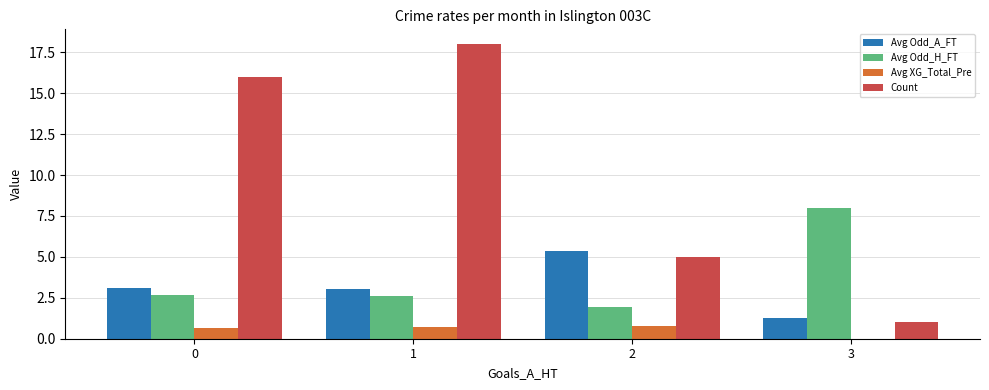

Which series has the widest spread of values?

Count